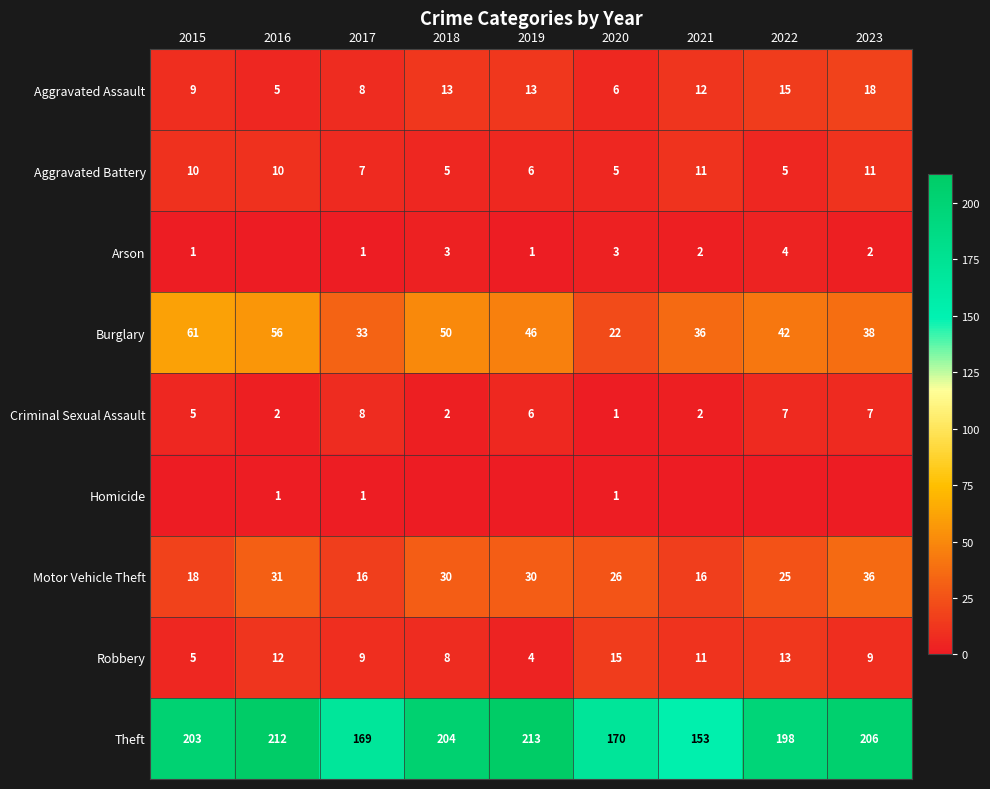

Where is Motor Vehicle Theft nearest to the value 26?

2020